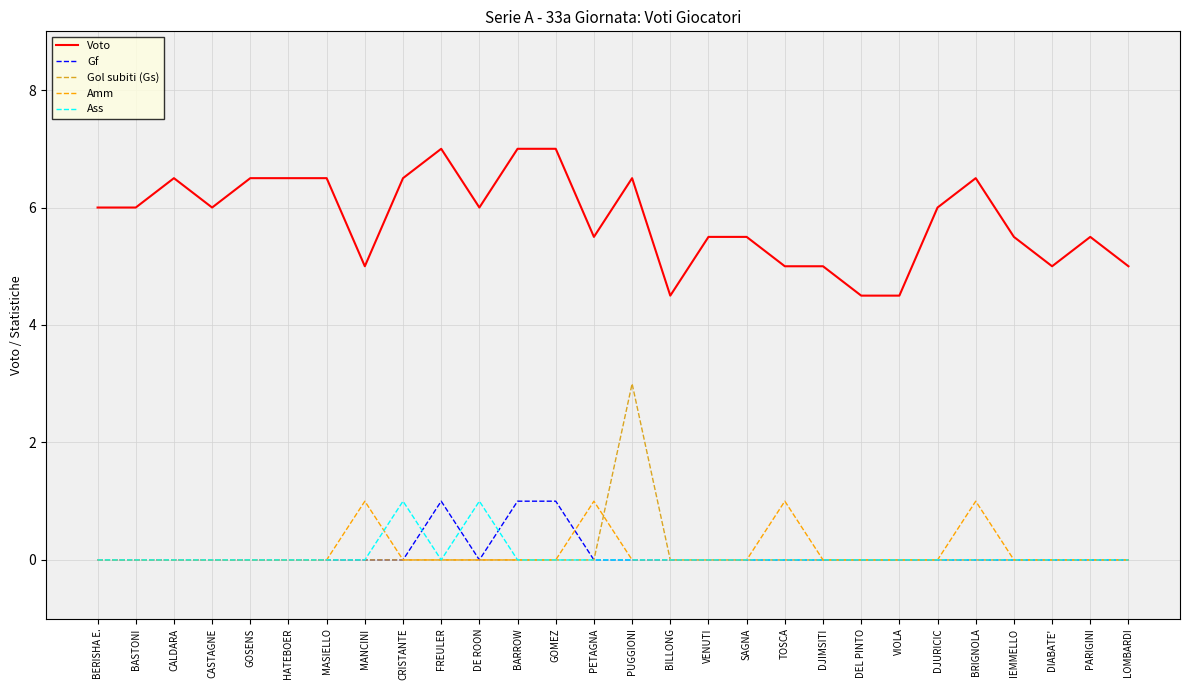

What is the sum of the Voto values at TOSCA and PETAGNA?

10.5